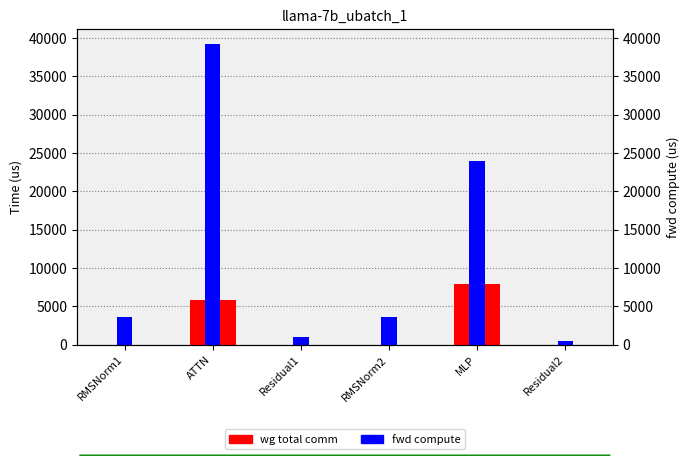

How many bars are there in total?

12